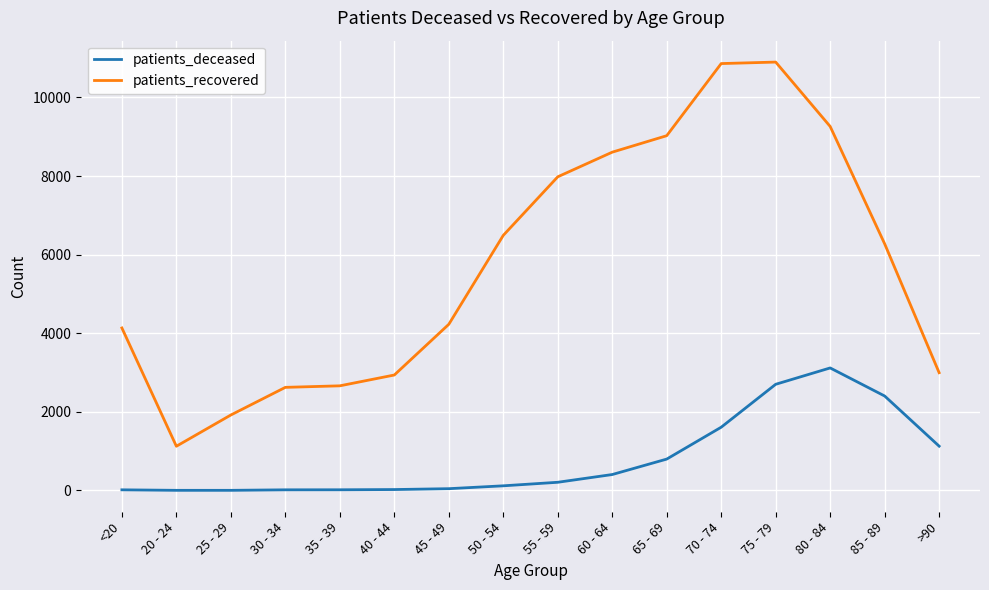

What is the difference between the maximum and minimum values in the patients_deceased series?

3114